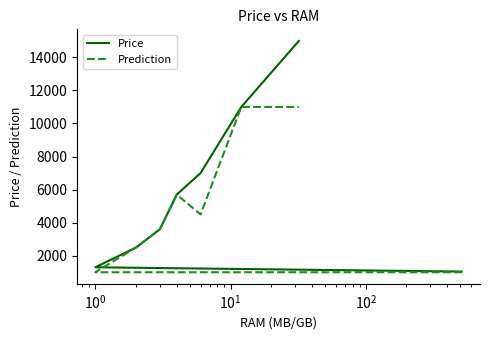

How many data points does each series have?

8